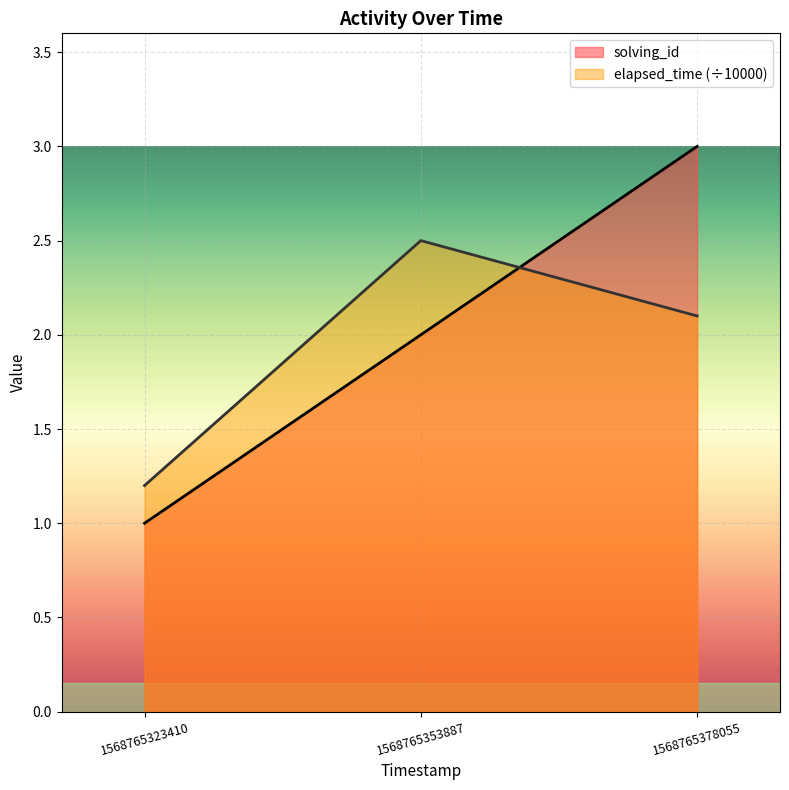

What is the difference between the highest and lowest values at 1568765323410?

0.2